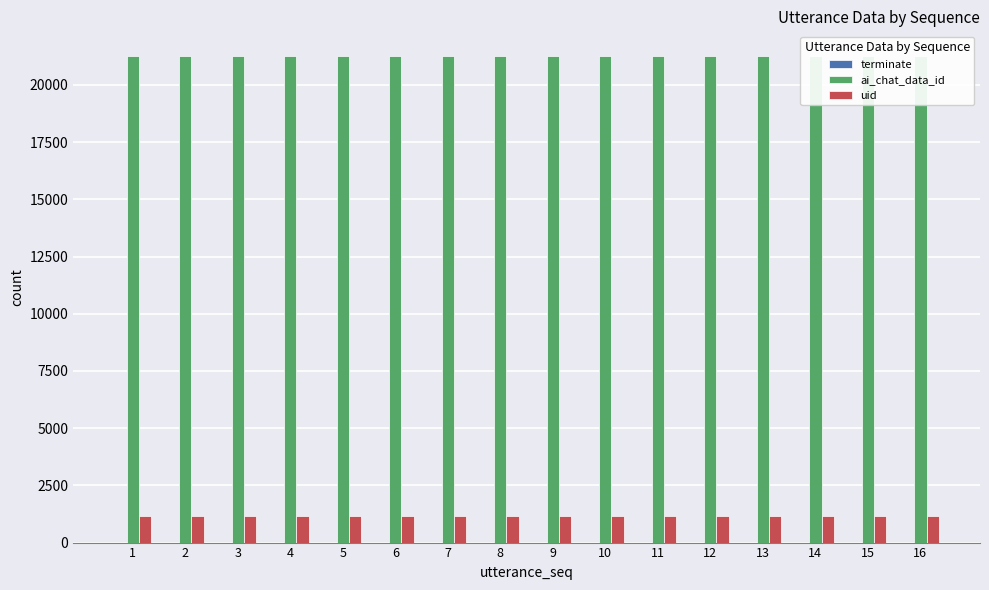

Between 16 and 13, which is larger?

16